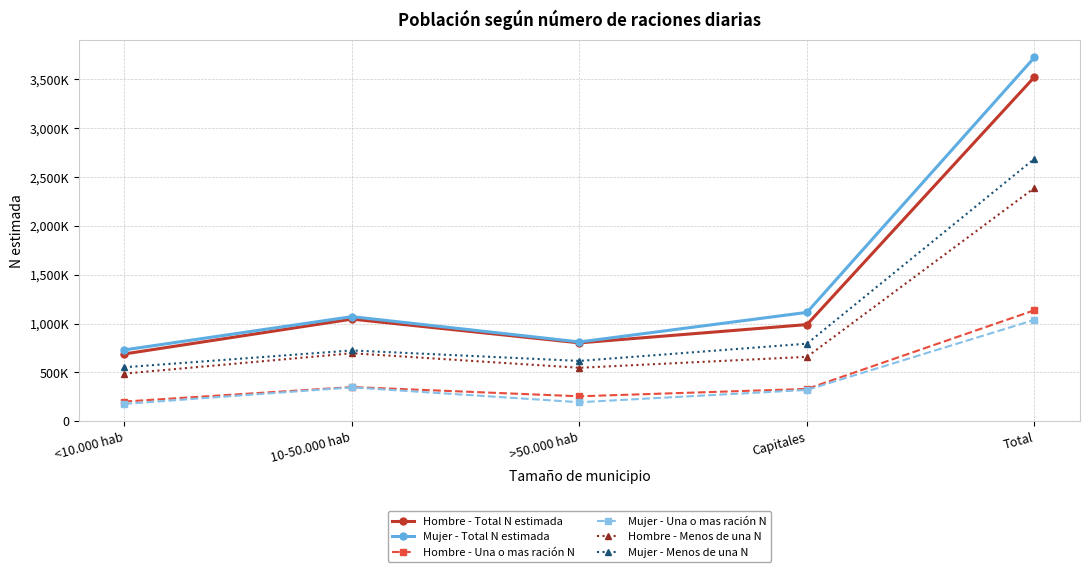

Where is the first local minimum for Hombre - Menos de una N?

>50.000 hab